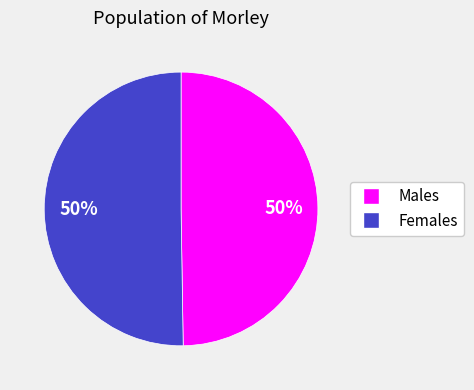

To the nearest percent, what is the average slice percentage?

50%